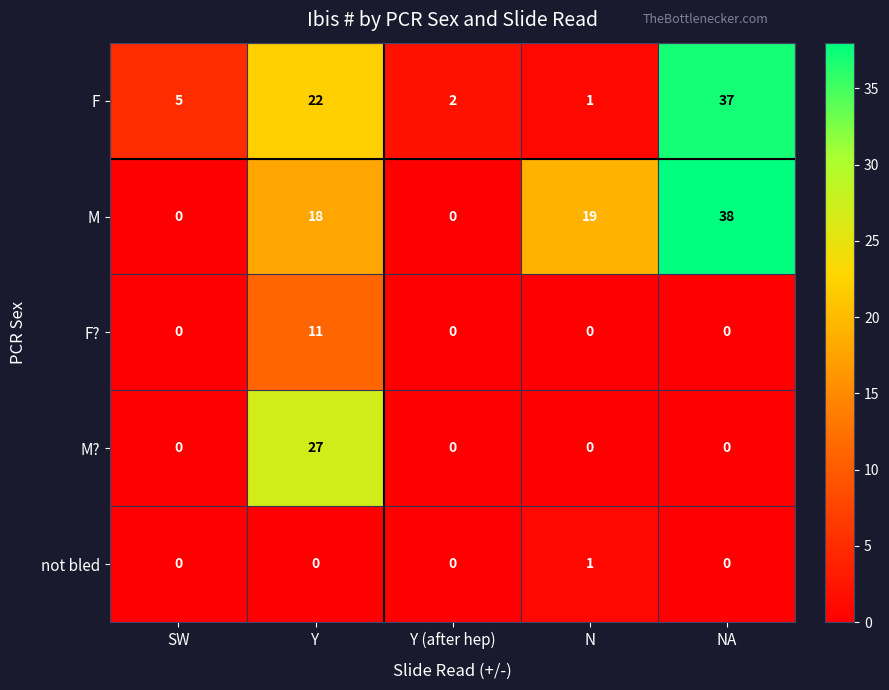

Which series has the largest total across all categories?

M